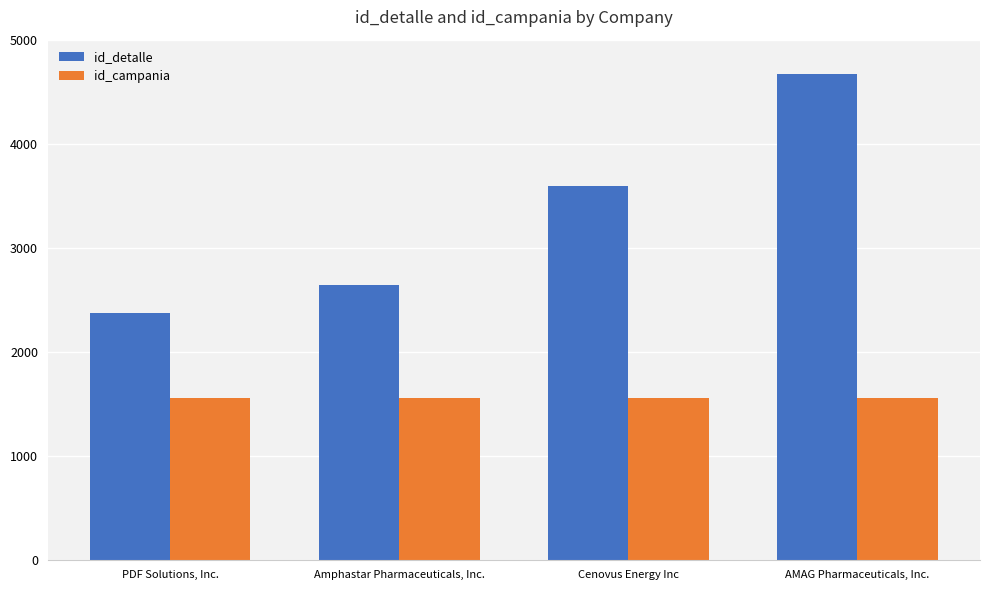

What is the average value of the id_campania series?

1563